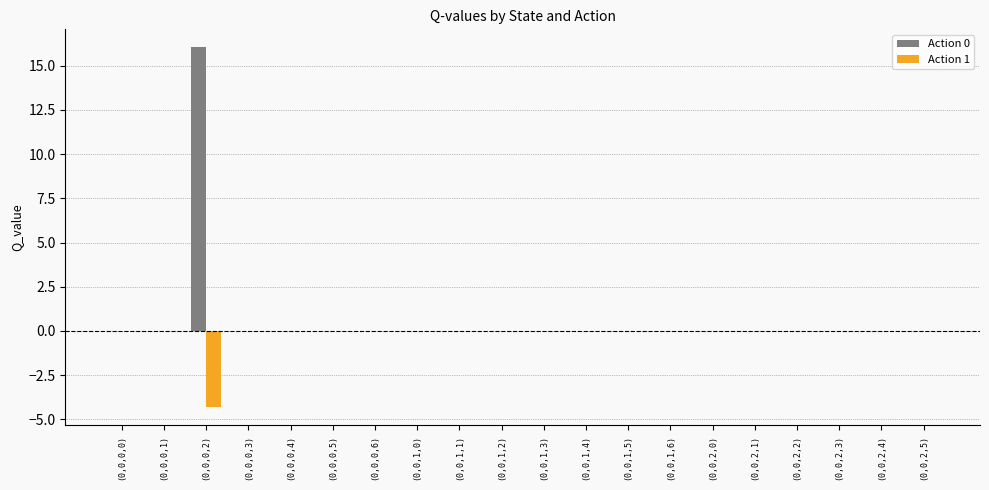

What is the sum of all Action 1 values?

-4.3